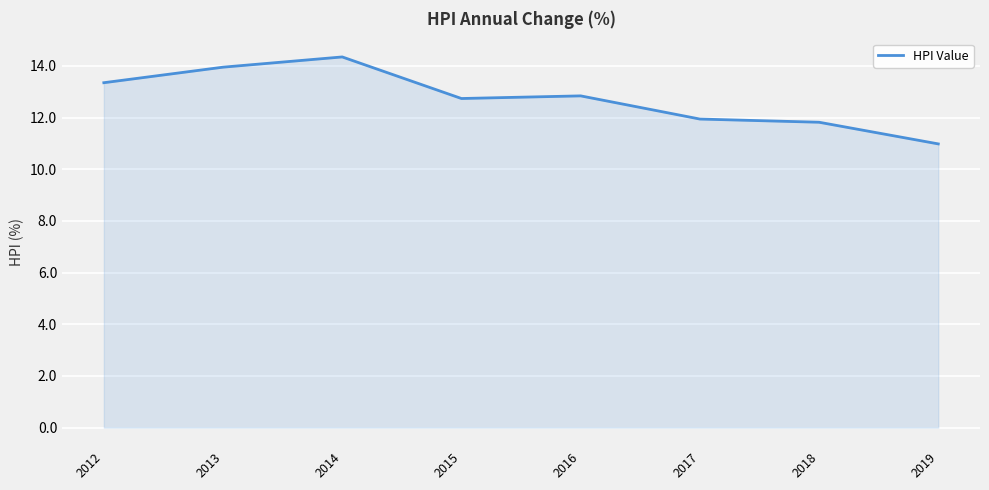

Reading left to right, extract all data points from this chart.

2012=13.4	2013=14.0	2014=14.3	2015=12.7	2016=12.8	2017=11.9	2018=11.8	2019=11.0